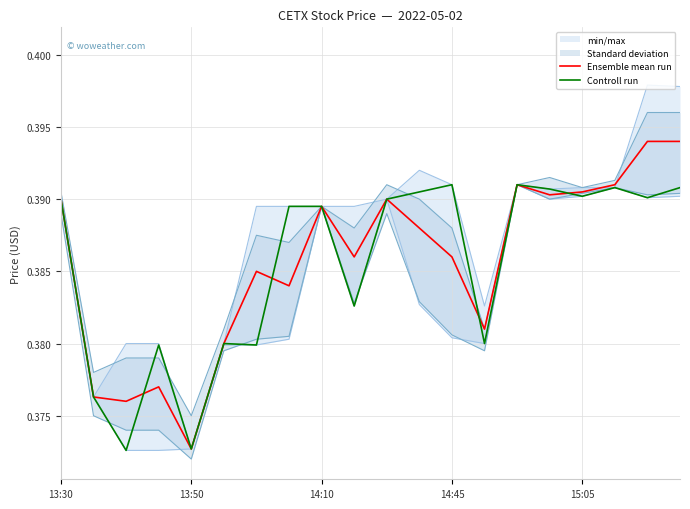

Where is Ensemble mean run nearest to the value 0?

13:50